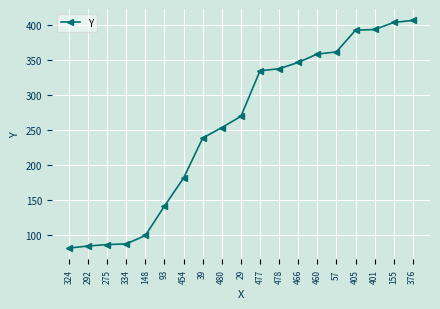

Which has a higher value, 480 or 155?

155